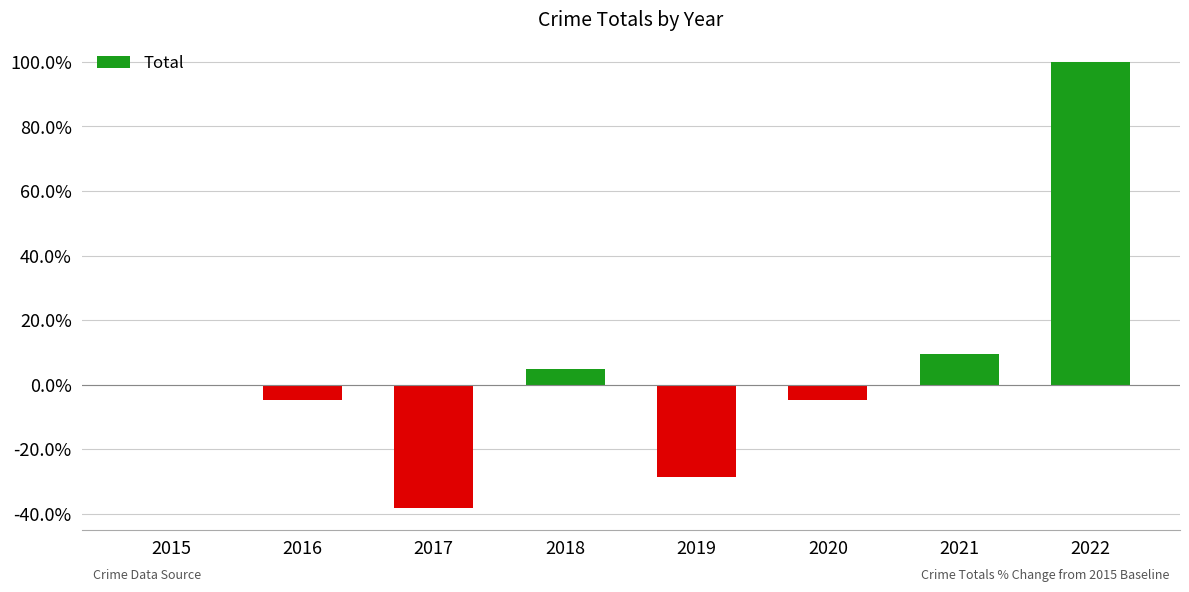

Read the value at 2017.

-38.1